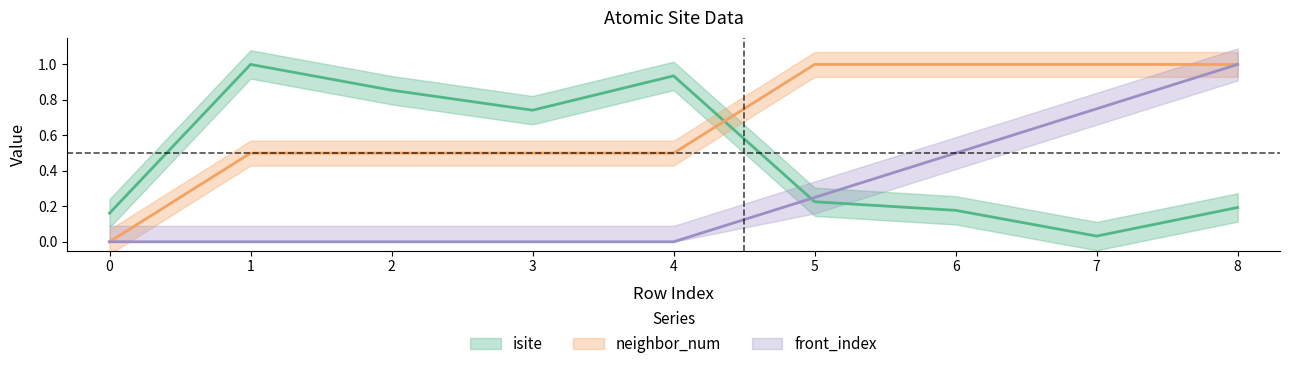

Which series has the largest total across all categories?

neighbor_num